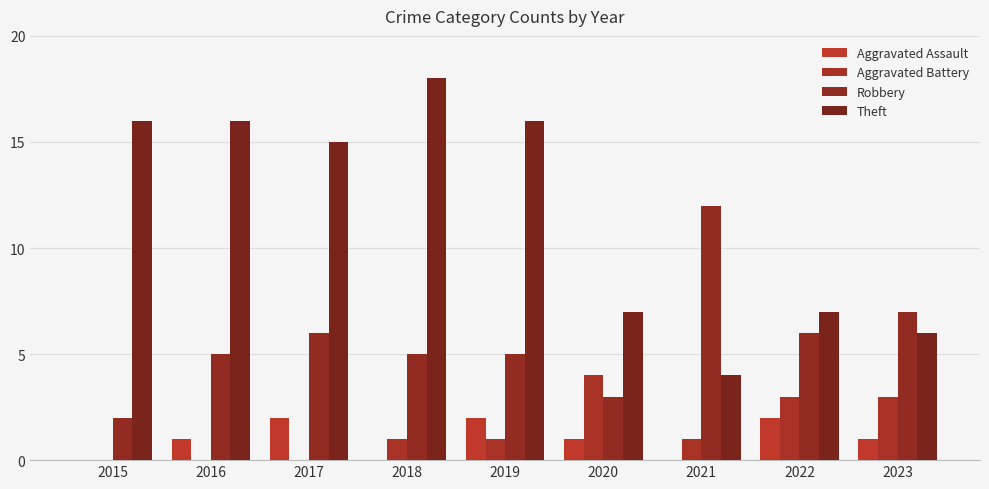

Reading right to left, list all the values displayed in this chart.

Aggravated Assault: 2023=1	2022=2	2021=0	2020=1	2019=2	2018=0	2017=2	2016=1	2015=0
Aggravated Battery: 2023=3	2022=3	2021=1	2020=4	2019=1	2018=1	2017=0	2016=0	2015=0
Robbery: 2023=7	2022=6	2021=12	2020=3	2019=5	2018=5	2017=6	2016=5	2015=2
Theft: 2023=6	2022=7	2021=4	2020=7	2019=16	2018=18	2017=15	2016=16	2015=16